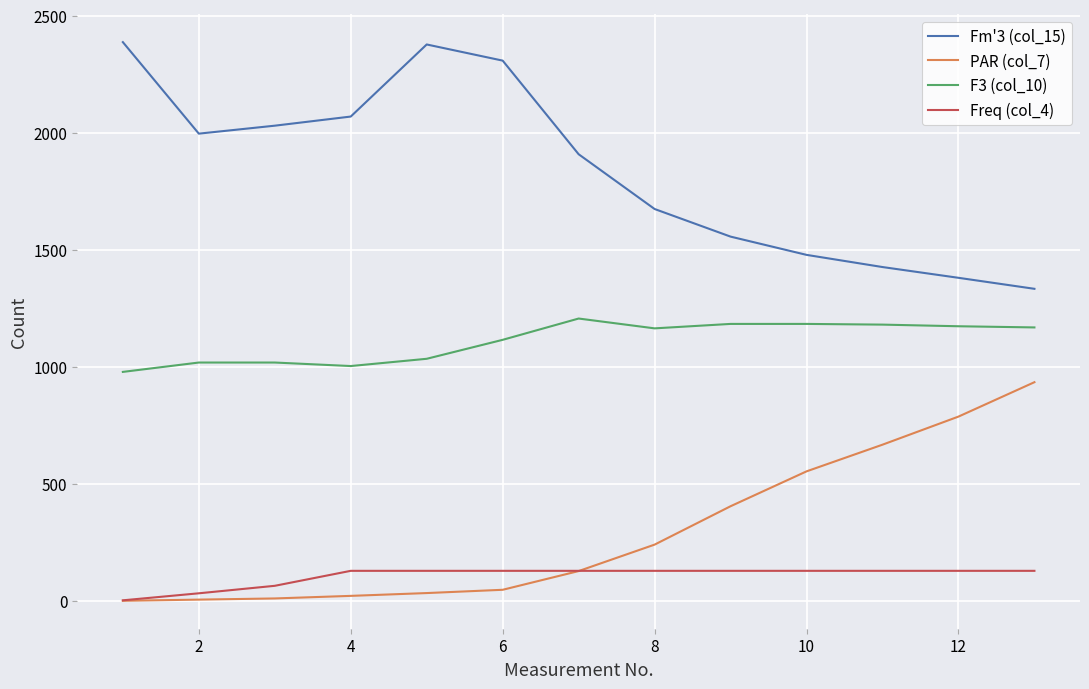

How many categories are shown in the chart?

13